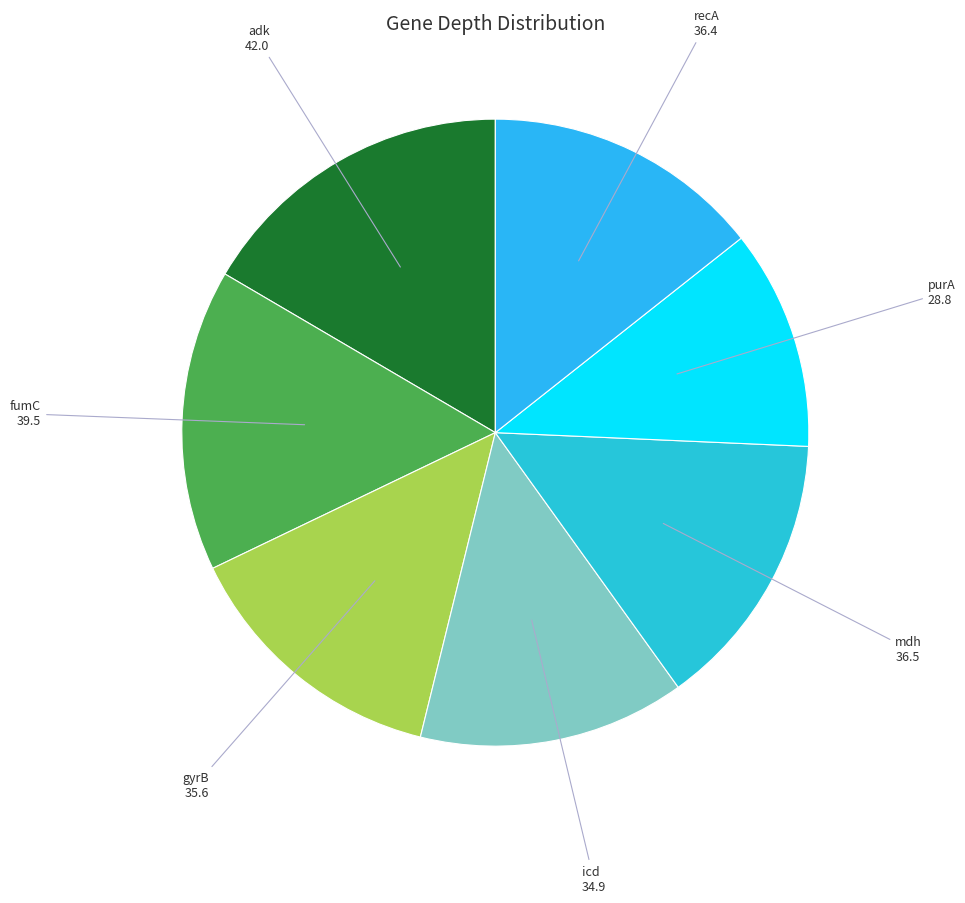

Which category has the smallest portion of the pie?

purA